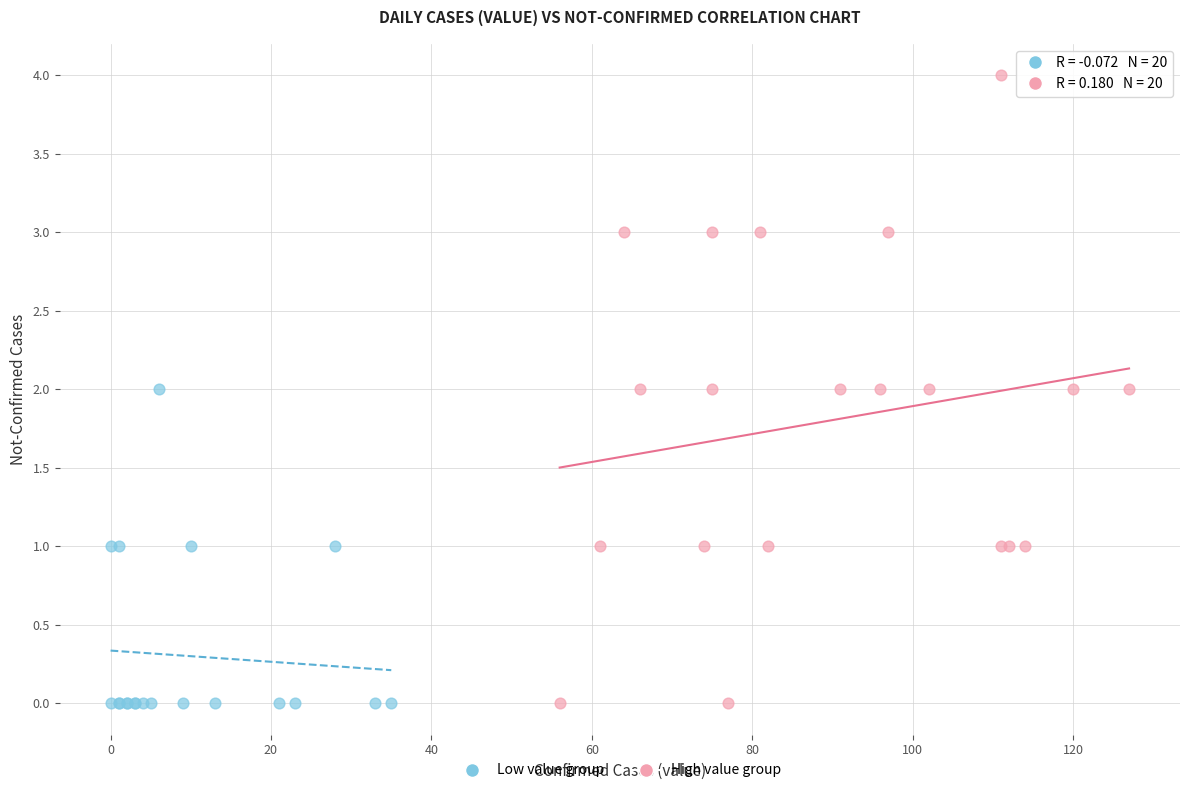

Which series has the widest spread of Y values?

High value group